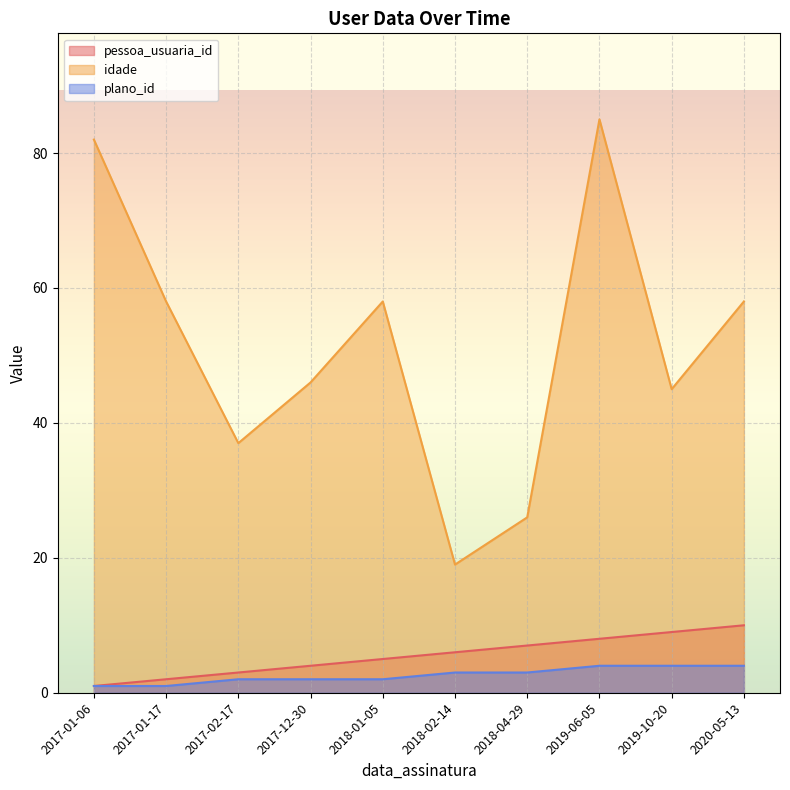

At which label does plano_id reach its peak?

2019-06-05